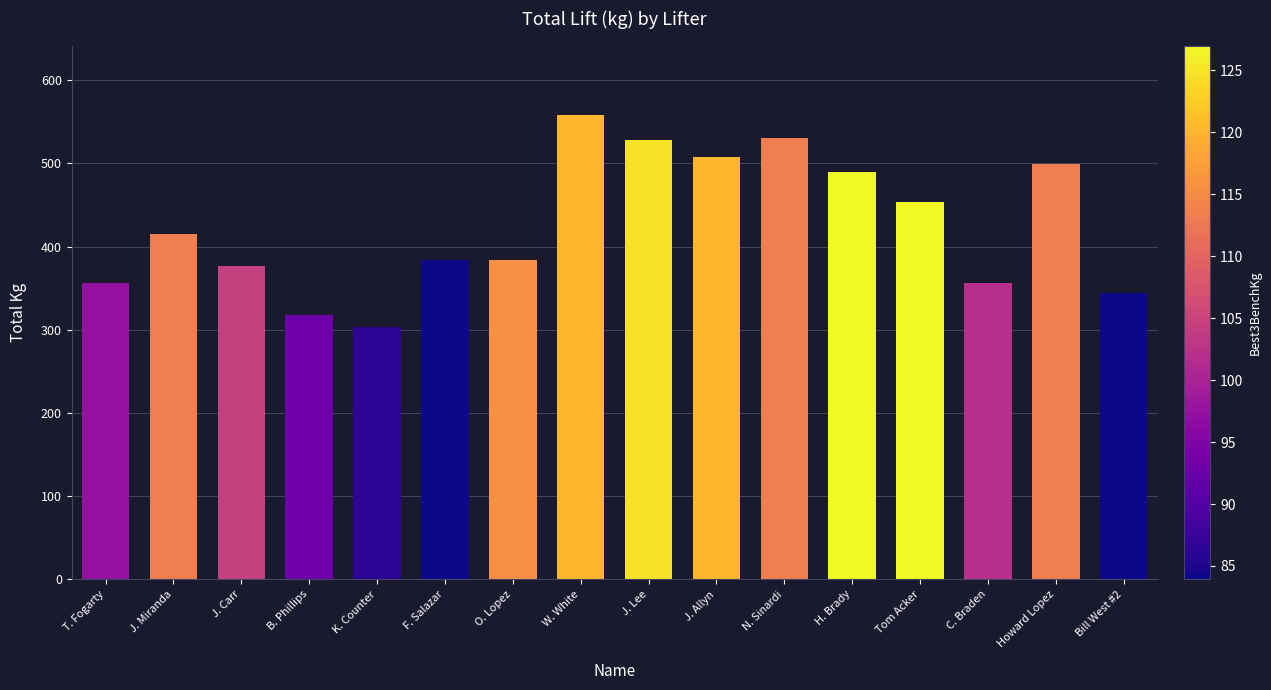

Does the chart contain stacked bars?

No